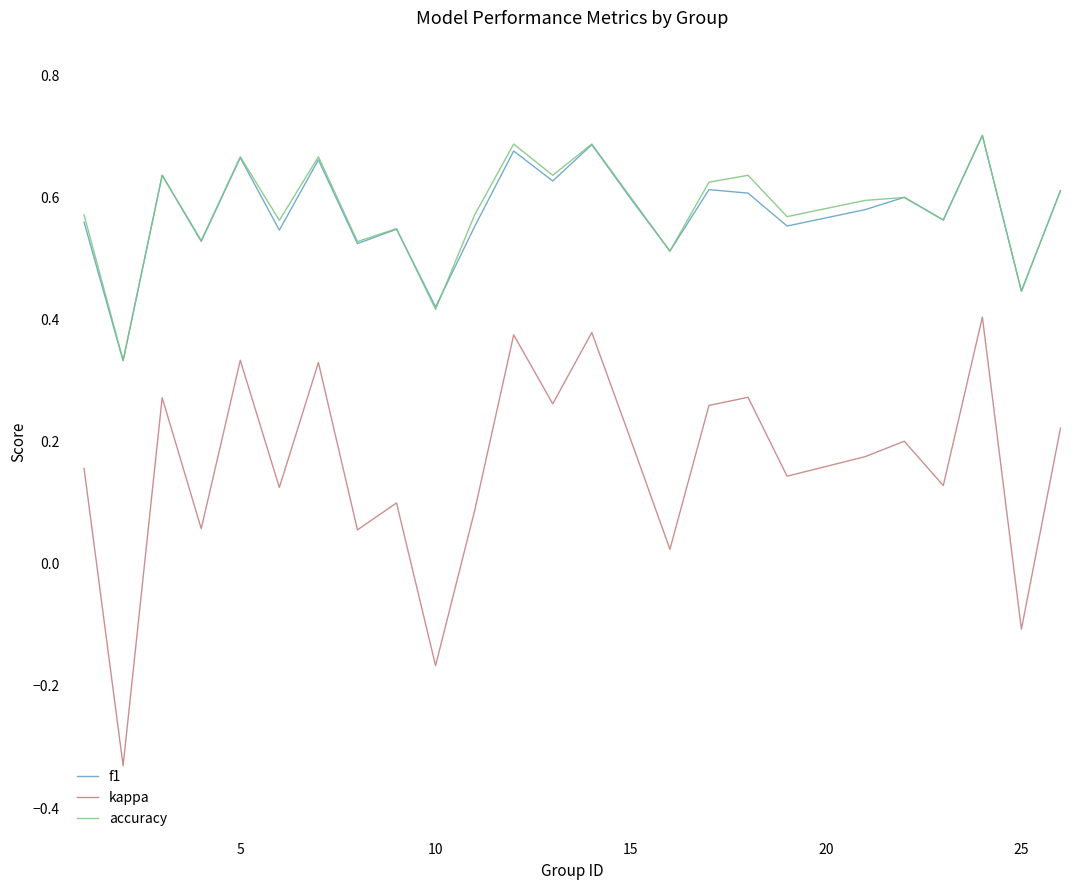

True or false: f1 and kappa intersect in this chart.

False